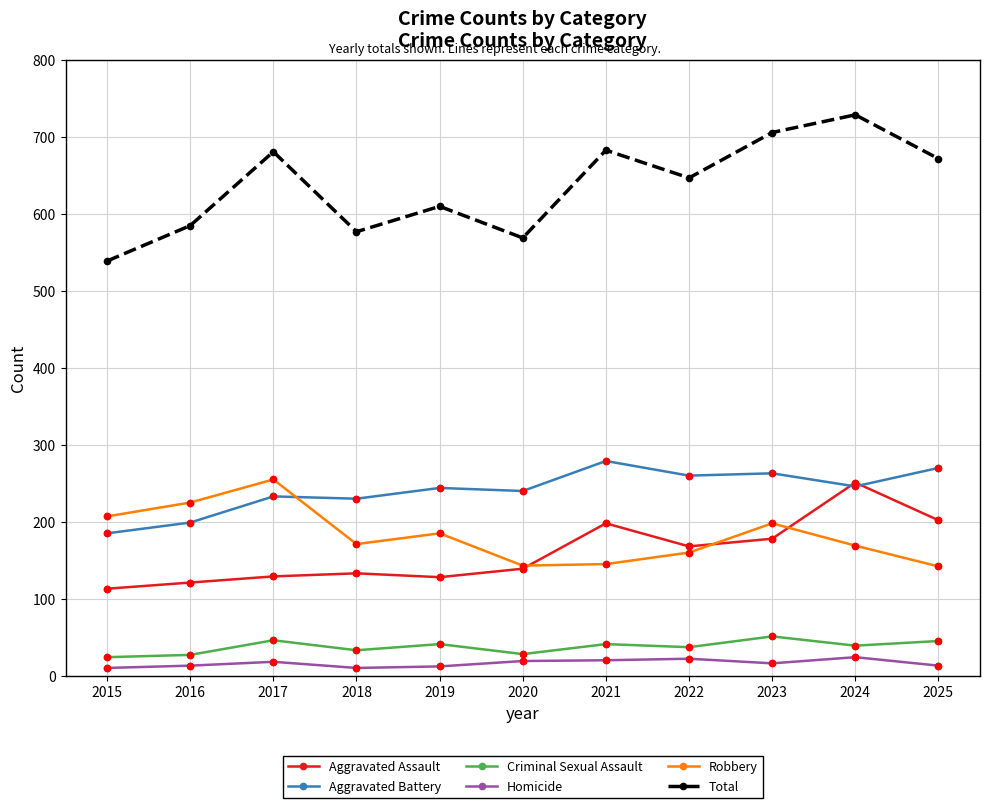

What are all the series names shown in the legend?

Aggravated Assault, Aggravated Battery, Criminal Sexual Assault, Homicide, Robbery, Total